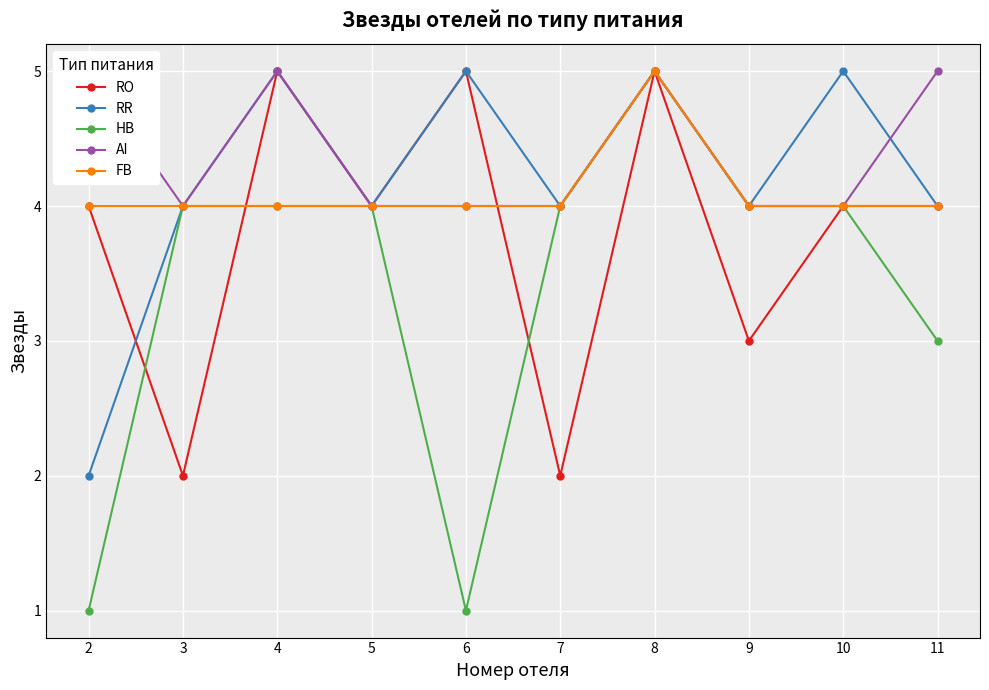

Reading left to right, transcribe all the data shown in this chart.

RO: 4	2	5	4	5	2	5	3	4	4
RR: 2	4	5	4	5	4	5	4	5	4
HB: 1	4	4	4	1	4	5	4	4	3
AI: 5	4	5	4	4	4	5	4	4	5
FB: 4	4	4	4	4	4	5	4	4	4